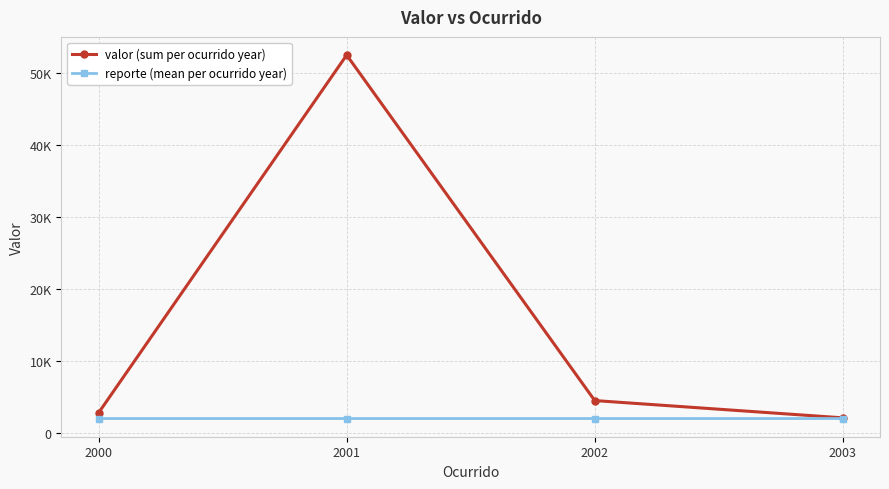

What are all the series names shown in the legend?

valor (sum per ocurrido year), reporte (mean per ocurrido year)